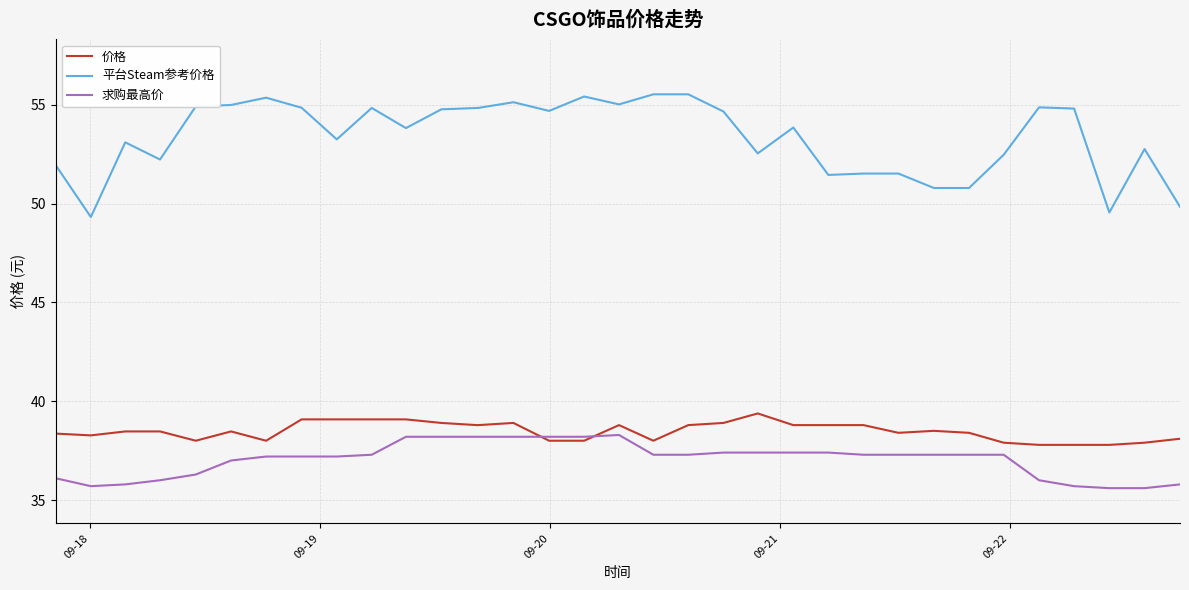

True or false: 平台Steam参考价格 and 价格 intersect in this chart.

False